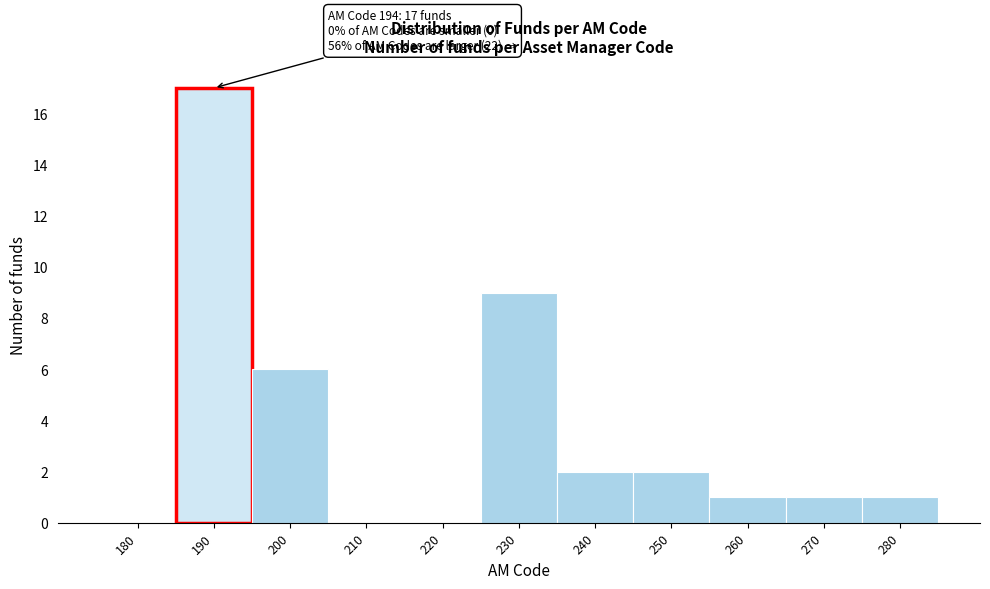

Which range on the x-axis has the tallest bar?

185 to 195